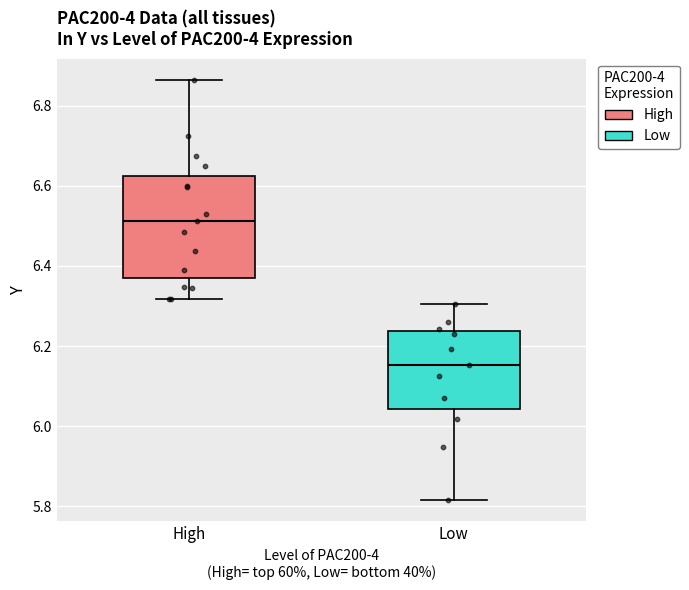

Reading left to right, read every box against the y-axis: the position of its median line, the range the box covers, and the ends of its whiskers. The values are not printed on the chart, so give them approximately, as read against the axis.

High: median 6.52, box 6.36 to 6.62, whiskers 6.32 to 6.86
Low: median 6.16, box 6.04 to 6.24, whiskers 5.82 to 6.30